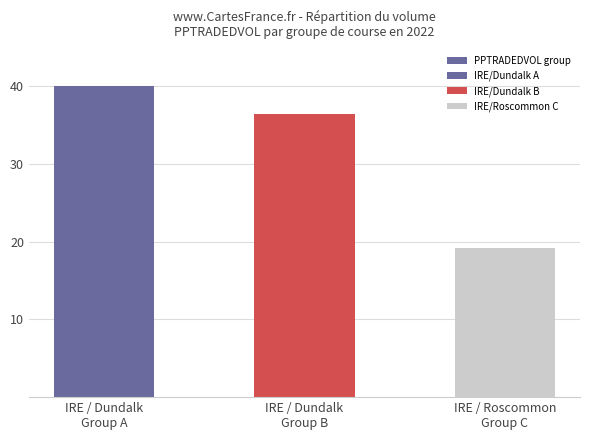

Between IRE / Dundalk
Group A and IRE / Dundalk
Group B, which is larger?

IRE / Dundalk
Group A